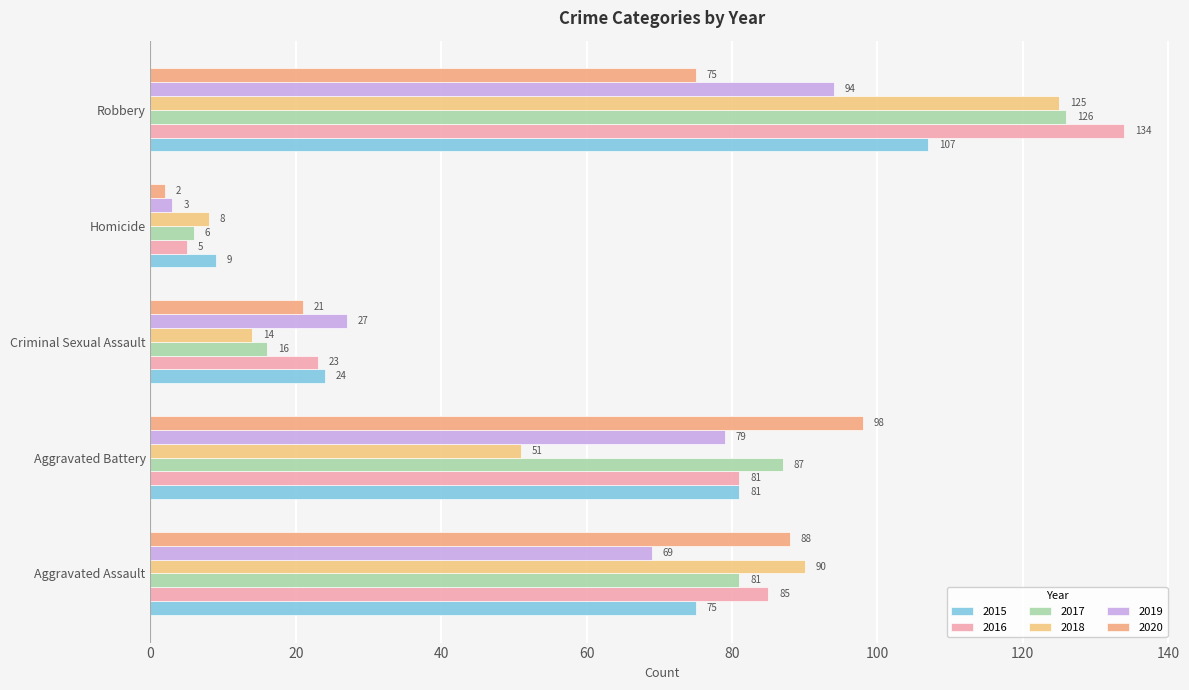

How many values in the 2017 series are below 81?

2